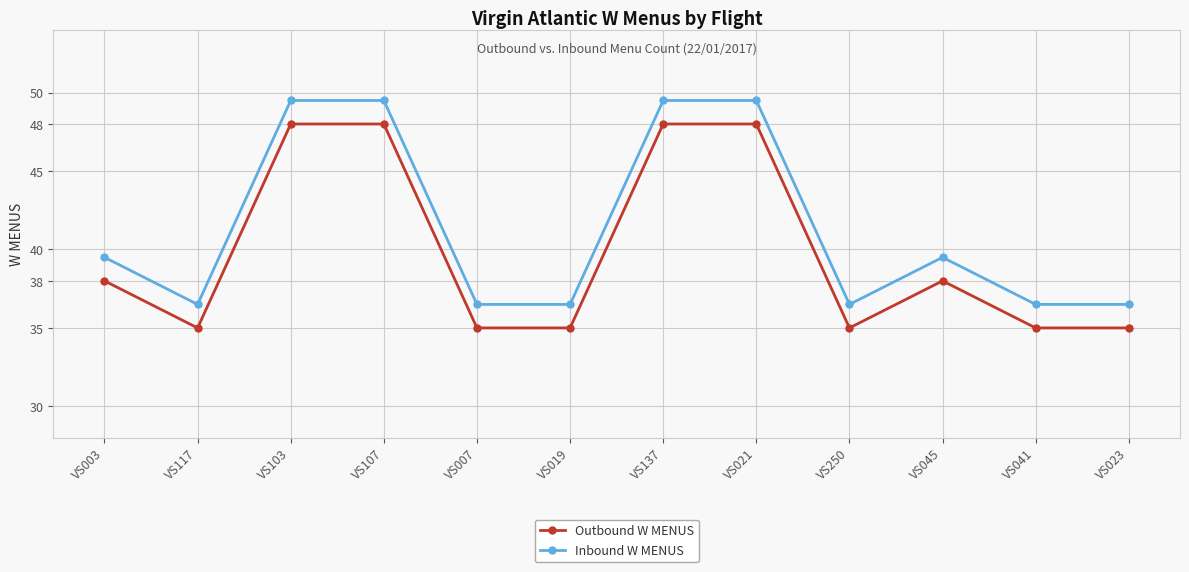

True or false: Inbound W MENUS has a value of 36.5 at VS041.

True